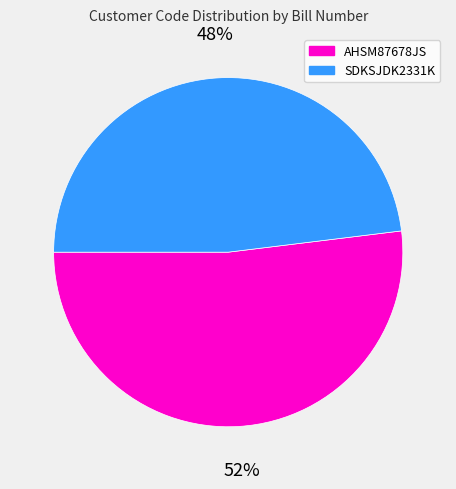

Which has a higher value, SDKSJDK2331K or AHSM87678JS?

AHSM87678JS